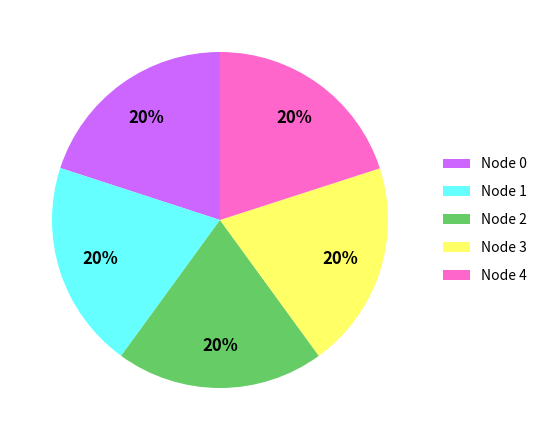

The Node 4 slice represents 33% of the pie. True or false?

False